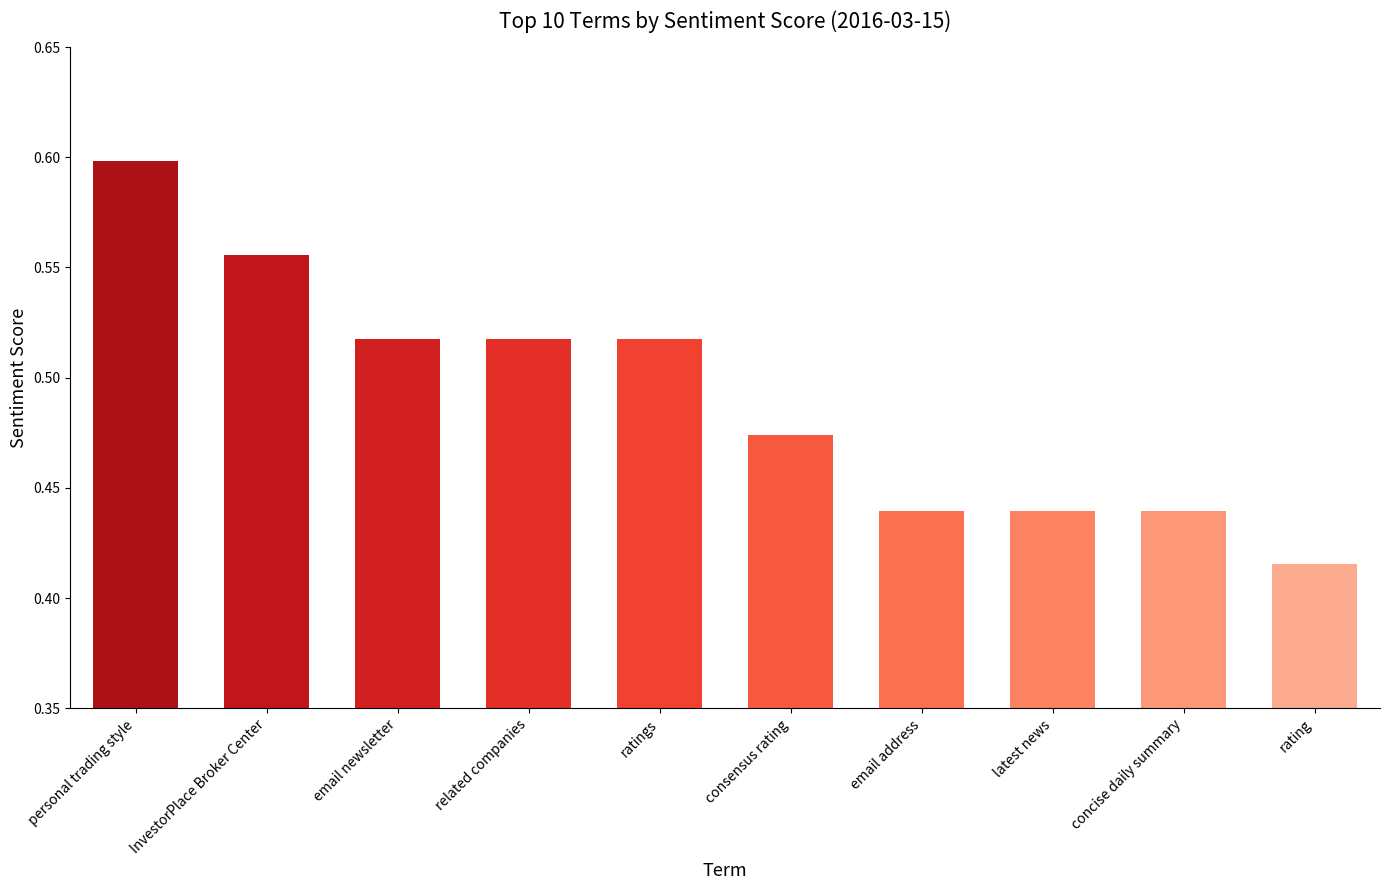

What is the difference between the second highest and second lowest values?

0.1